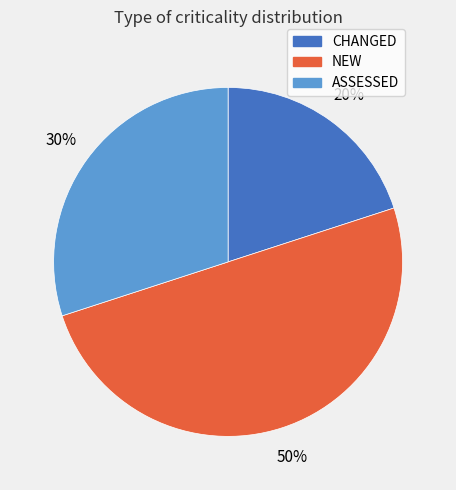

Does CHANGED account for over 50% of the chart?

No